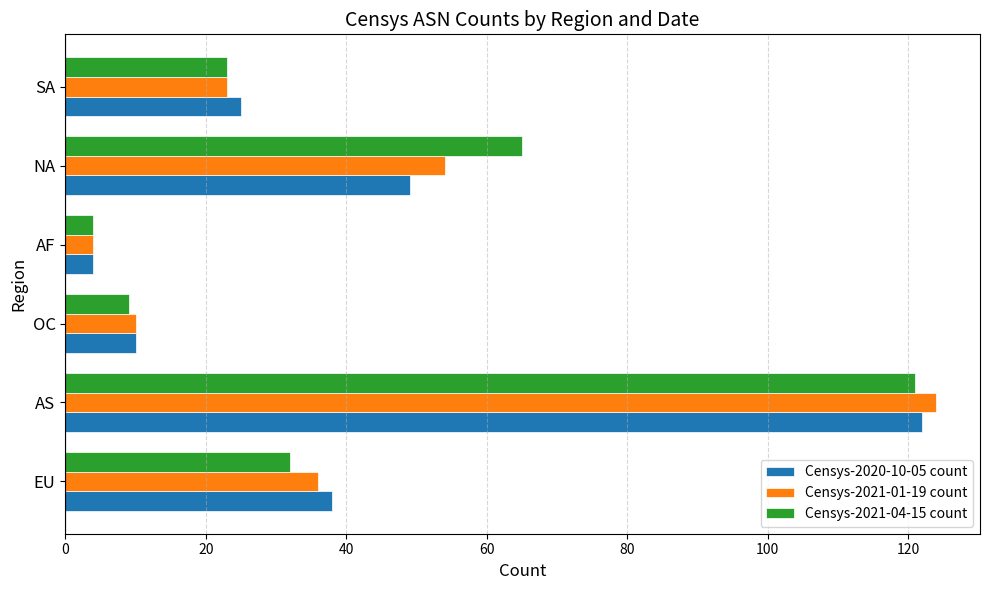

Is the value of Censys-2020-10-05 count at NA greater than the value of Censys-2021-04-15 count at EU?

Yes